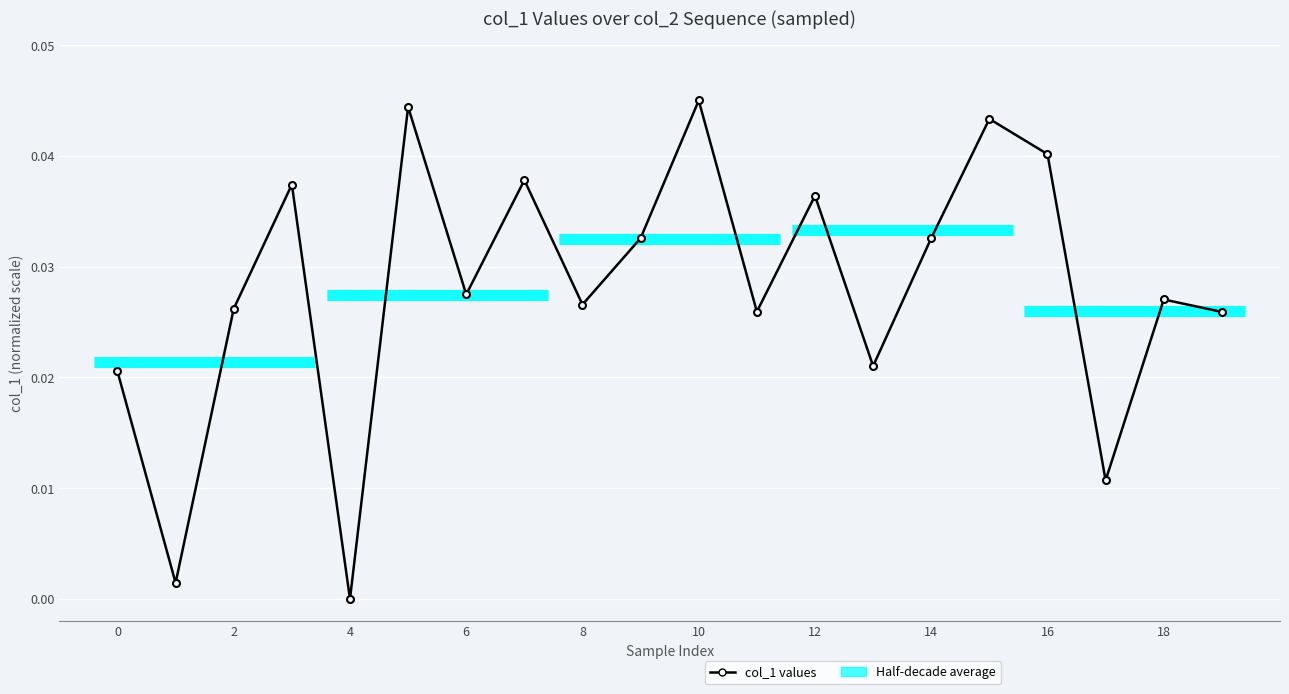

How many interior local peaks (higher than both neighbors) does the data have?

7